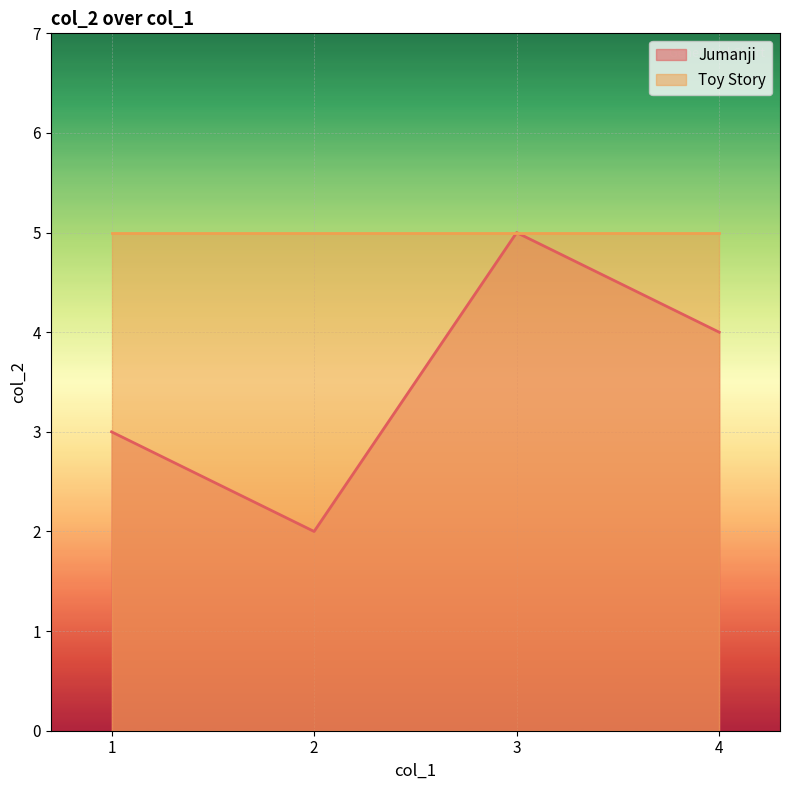

Count the values in the range 3 to 5.

3